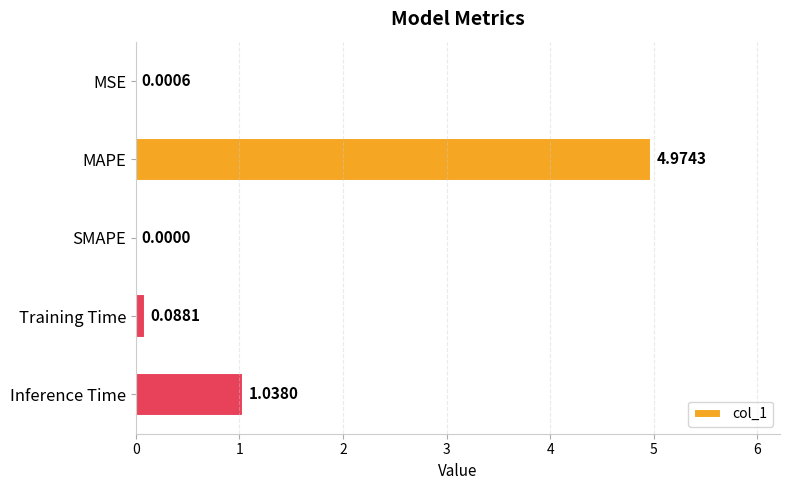

What is the sum of the values at Inference Time and MAPE?

6.0